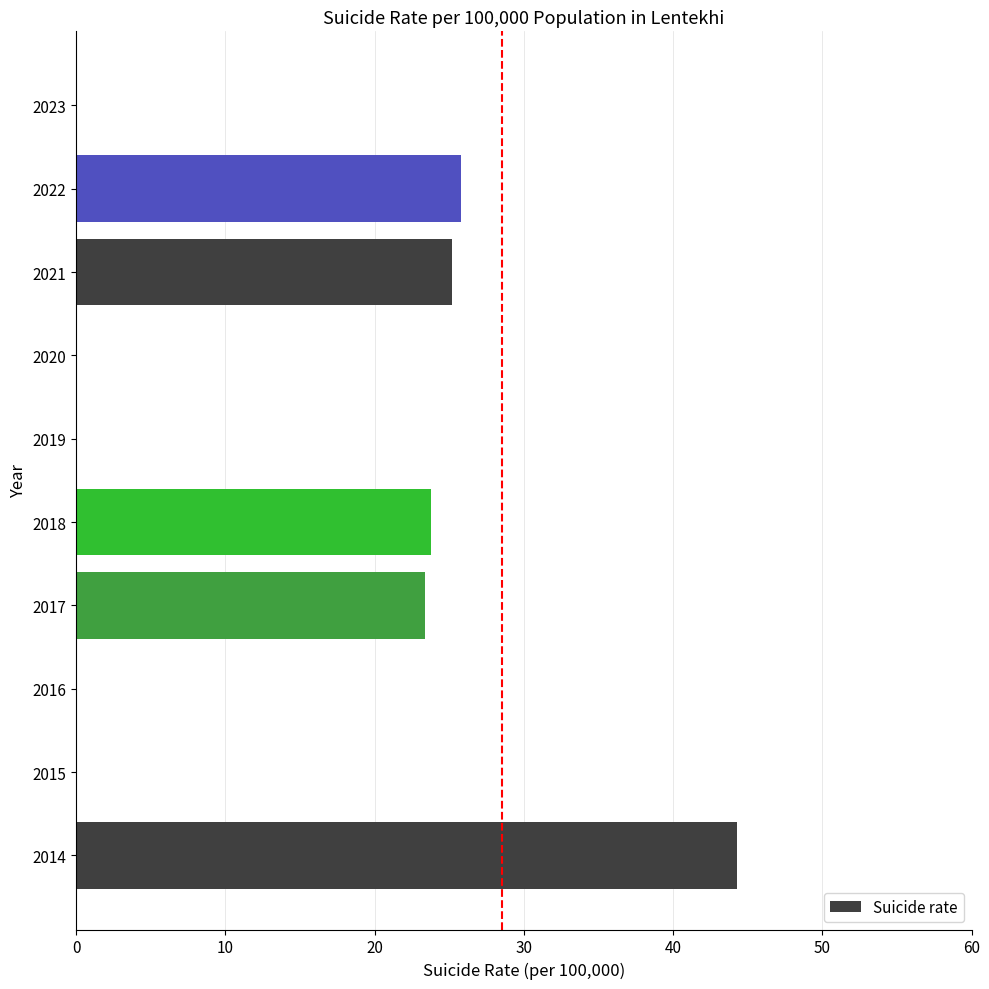

At which category does the chart reach its peak across all series?

2014